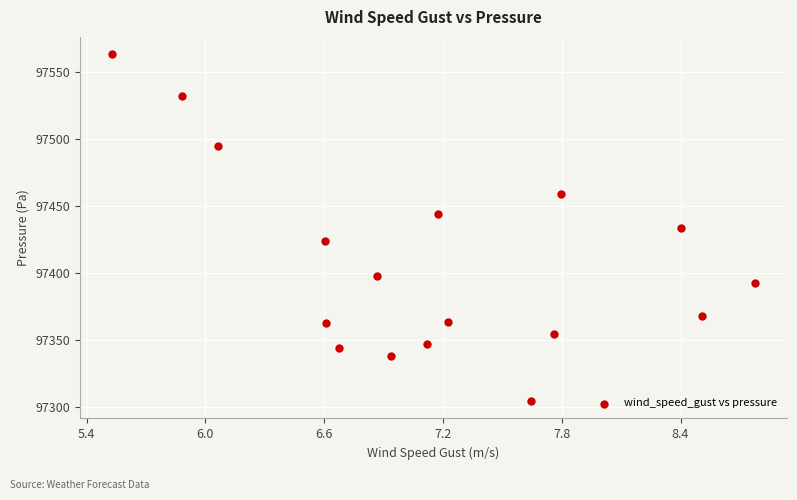

What is the range of Y values (max minus min)?

259.3